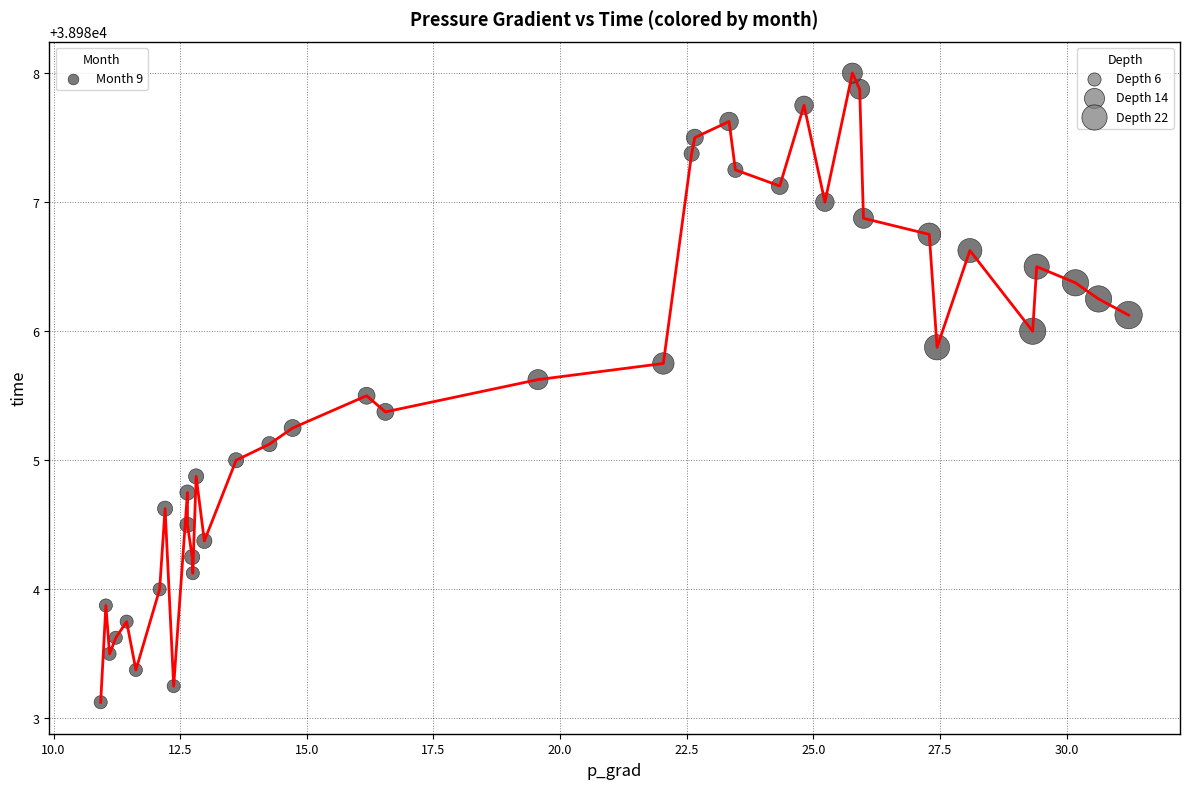

What is the greatest value displayed?

38988.0